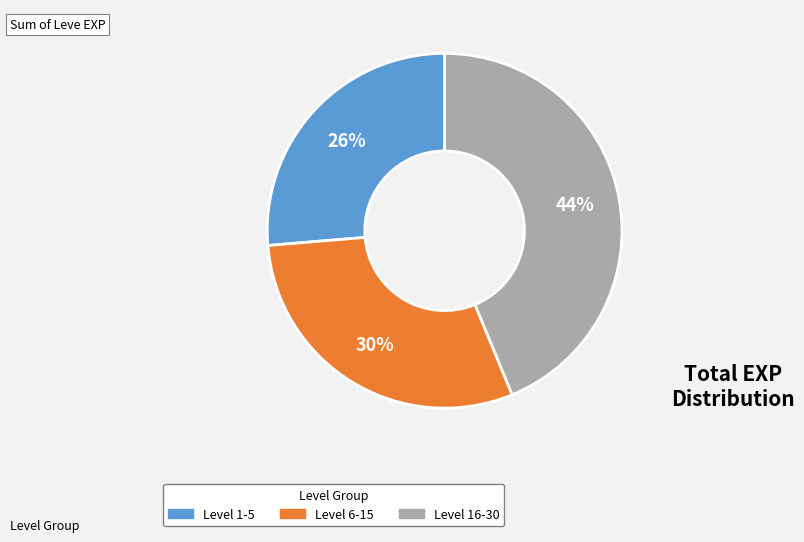

Is there a majority slice in this chart?

No